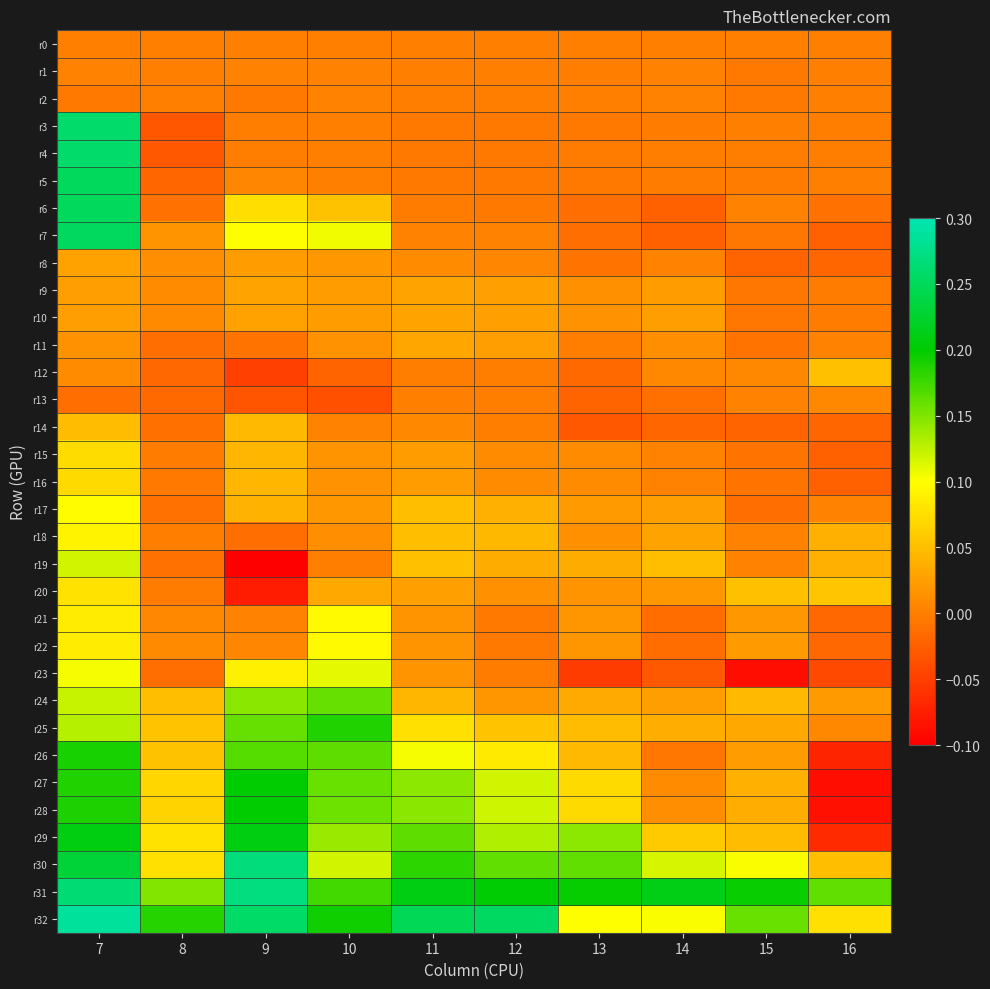

Which series has the largest total across all categories?

r31